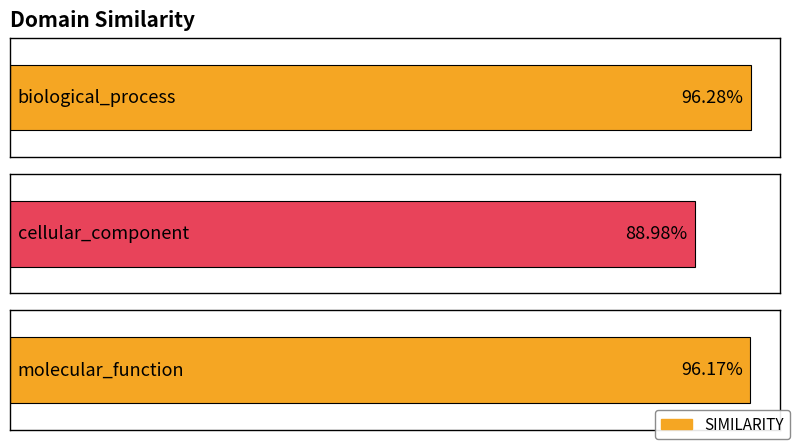

List the labels in order of value, largest first.

biological_process, molecular_function, cellular_component